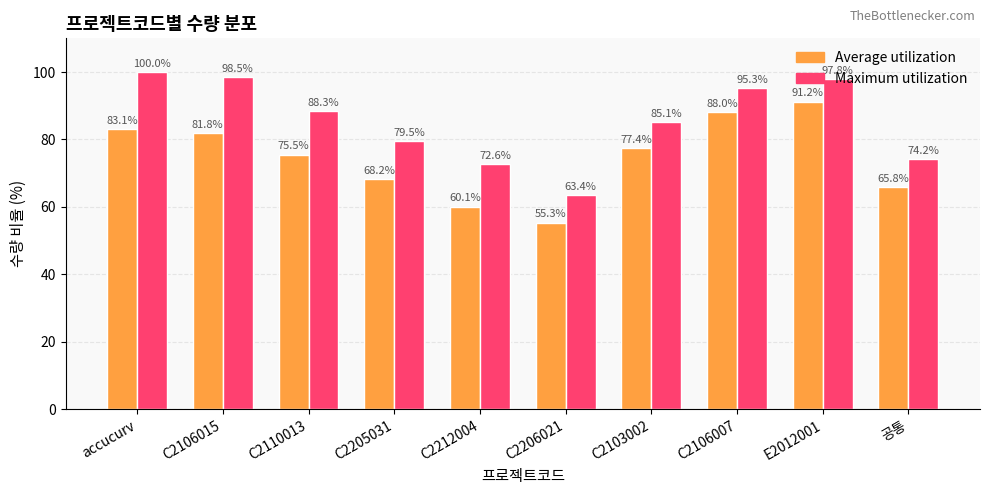

What is the value of the Average utilization bar at the 6th from the left?

55.3